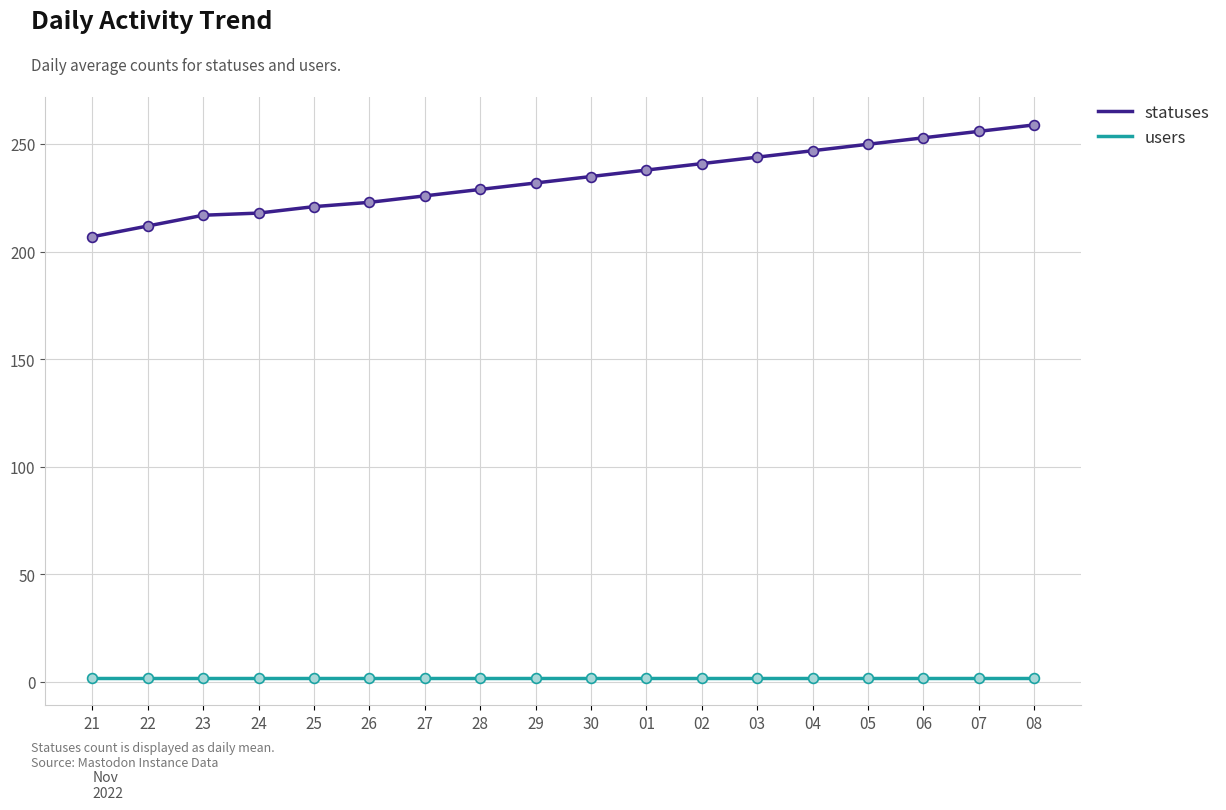

Which series has the largest total across all categories?

statuses